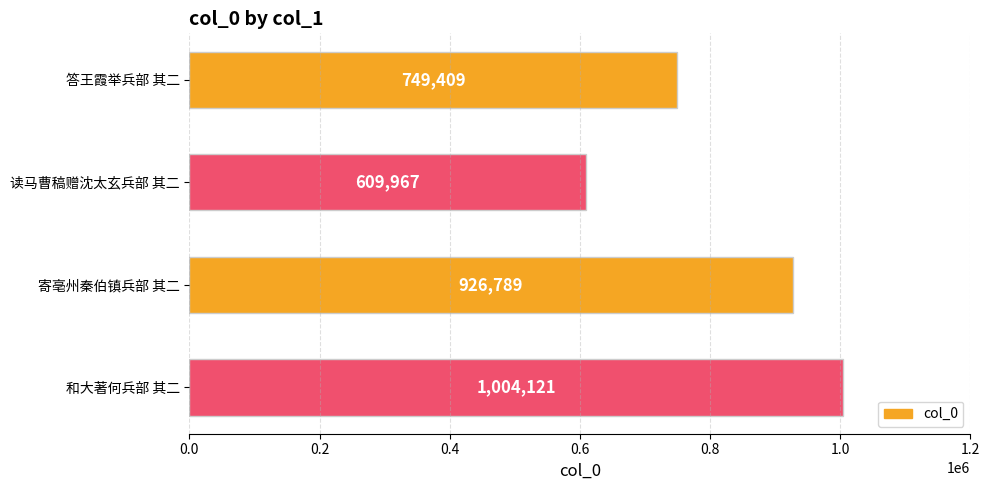

At which category does the chart reach its peak across all series?

和大著何兵部 其二